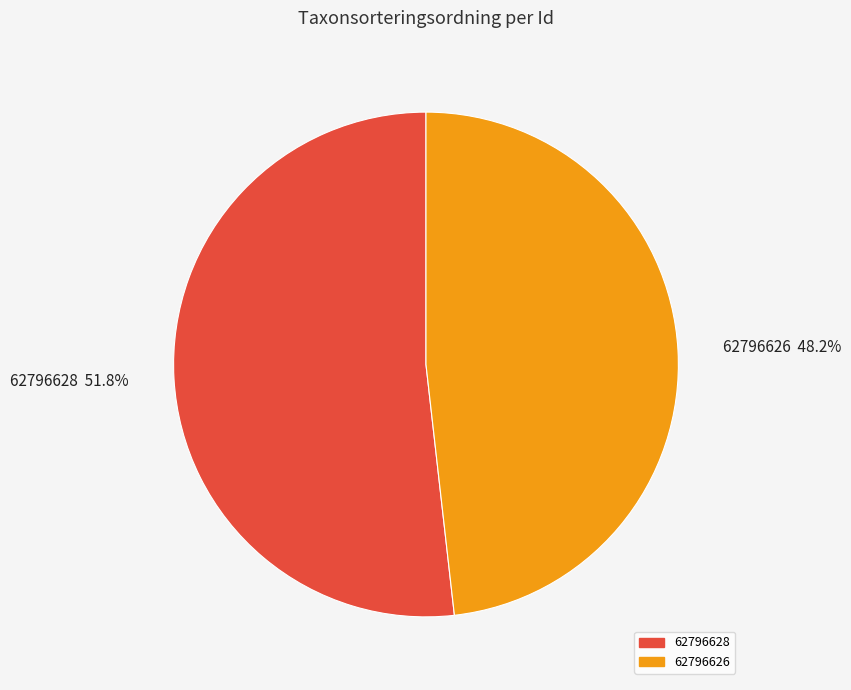

How many slices are in this pie chart?

2